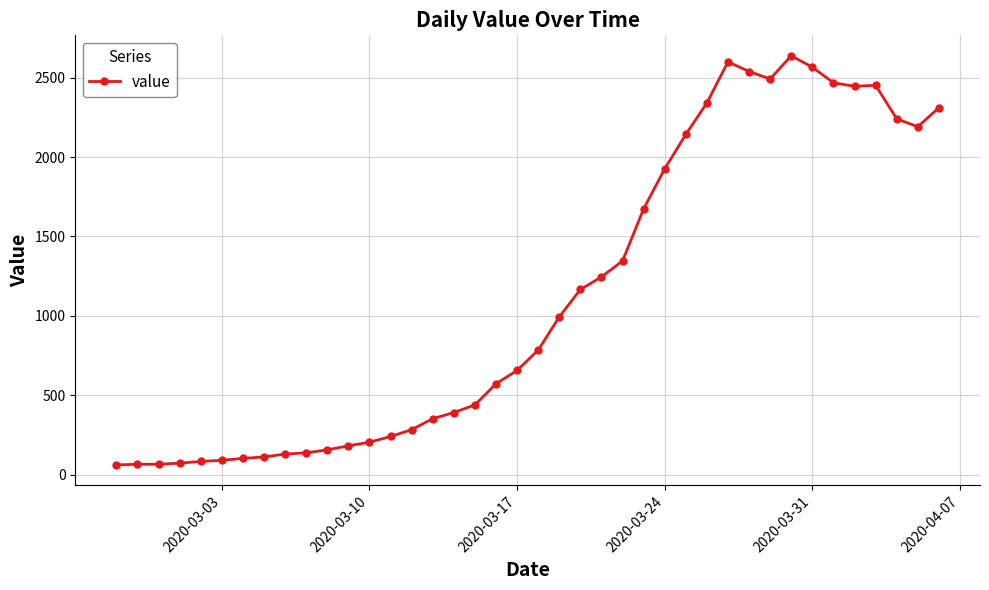

What is the smallest value displayed?

61